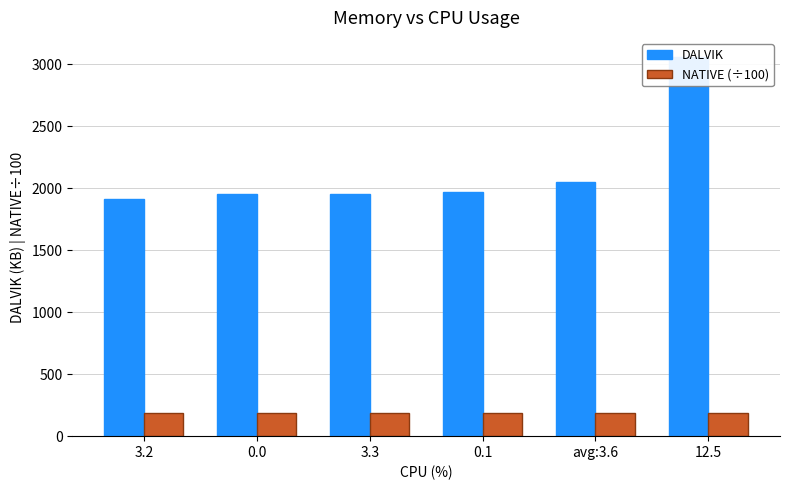

Which category has the lowest value in the DALVIK series?

3.2